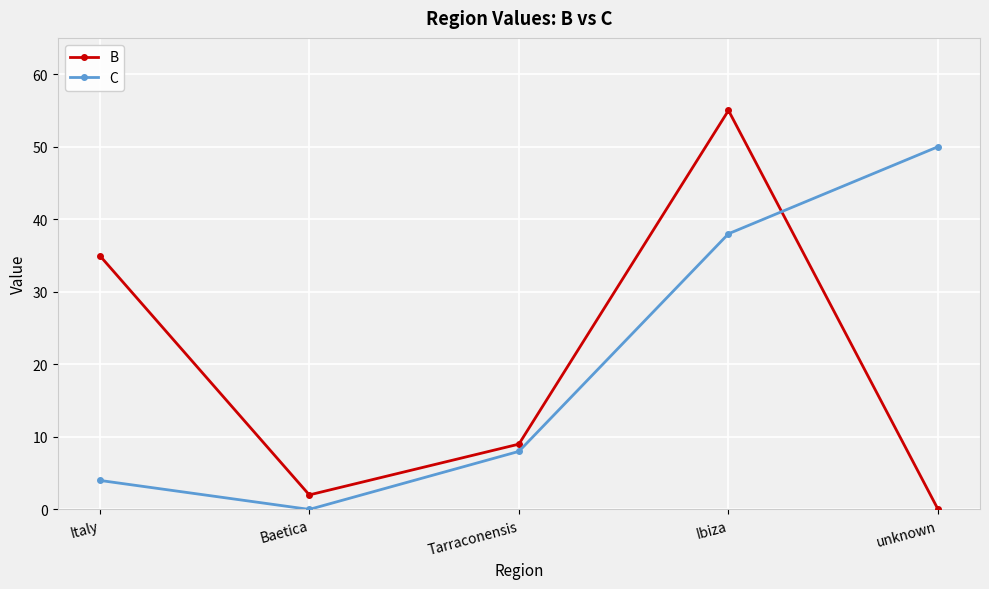

Rank the categories by B value from highest to lowest.

Ibiza, Italy, Tarraconensis, Baetica, unknown